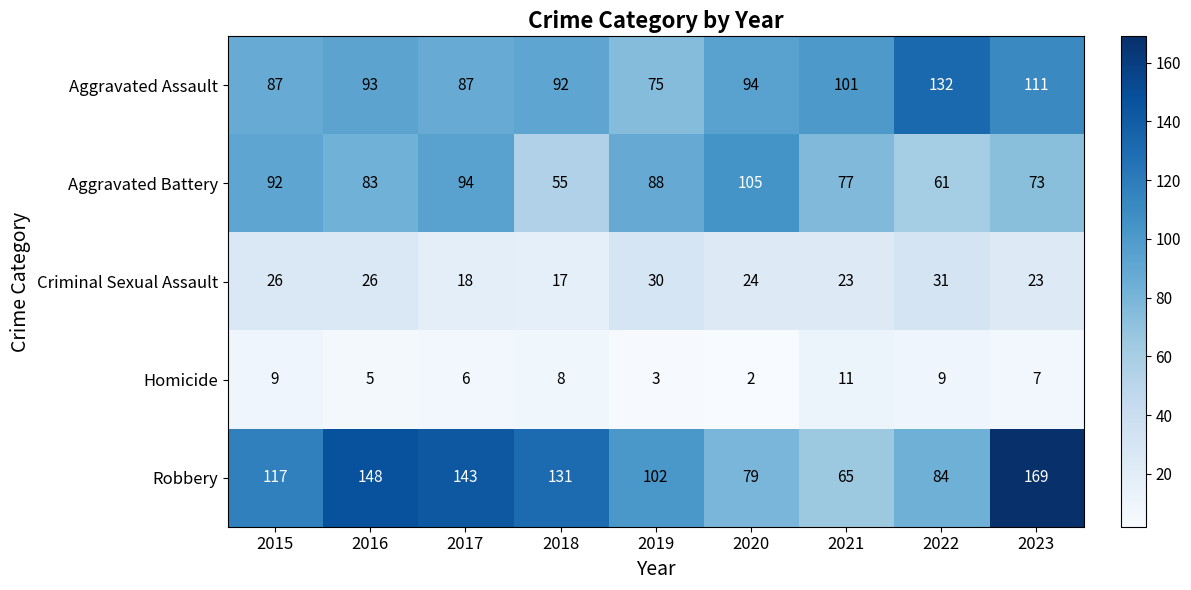

At 2020, list the series in order from smallest to largest.

Homicide, Criminal Sexual Assault, Robbery, Aggravated Assault, Aggravated Battery